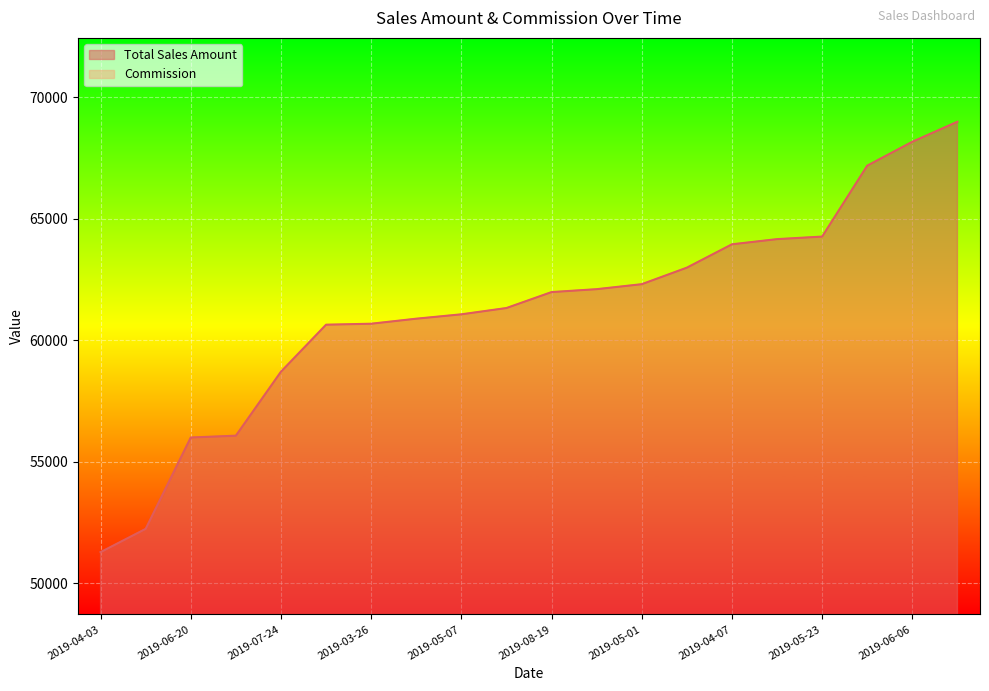

Which series changed the most between 2019-03-06 and 2019-03-26?

Total Sales Amount